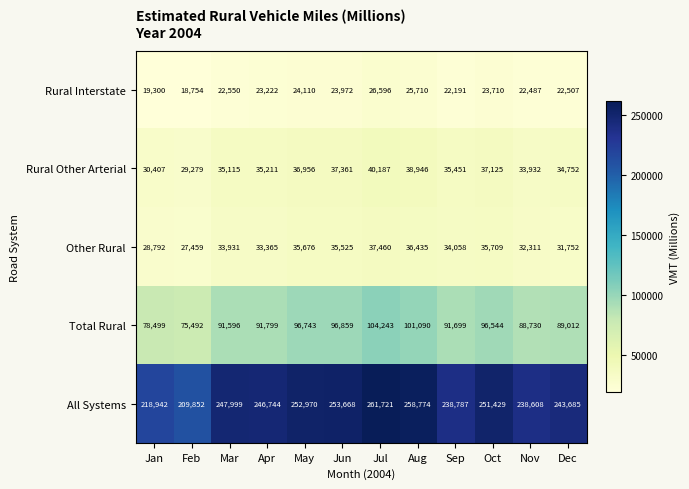

At how many categories does at least one series exceed 36608?

12